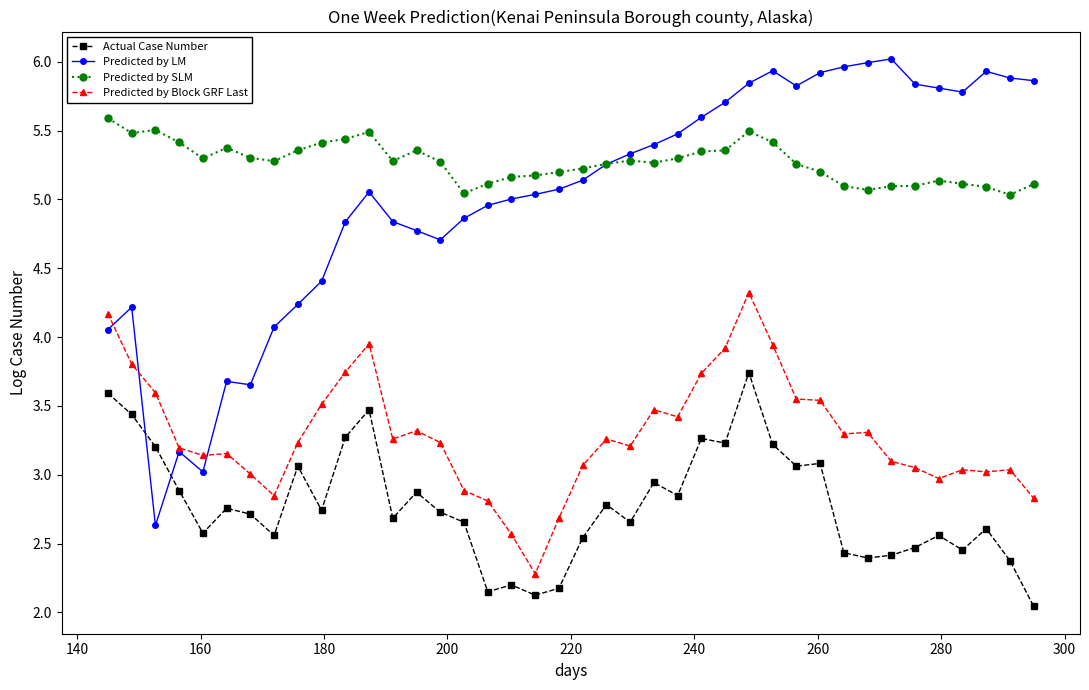

What is the maximum value shown in the chart?

6.0